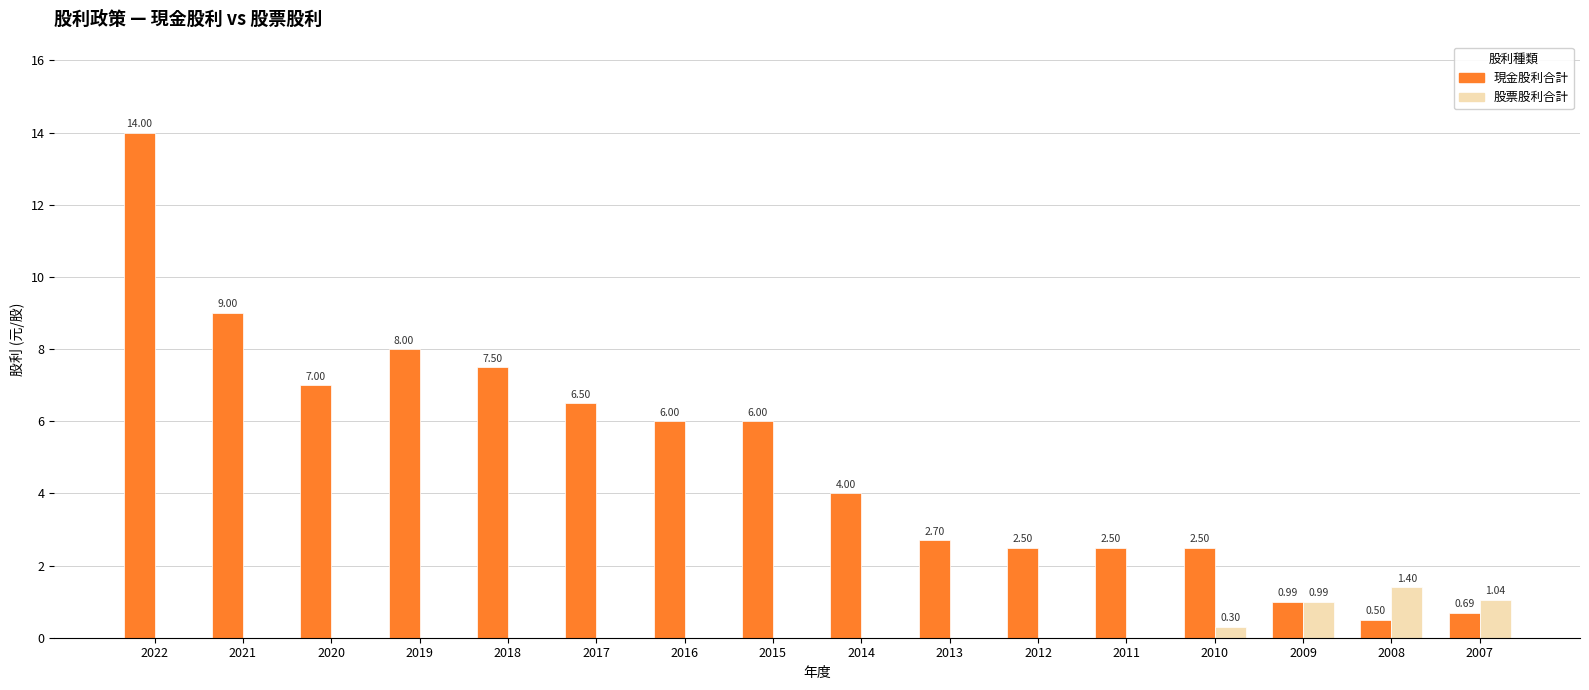

What is the total value across all series at 2011?

2.5